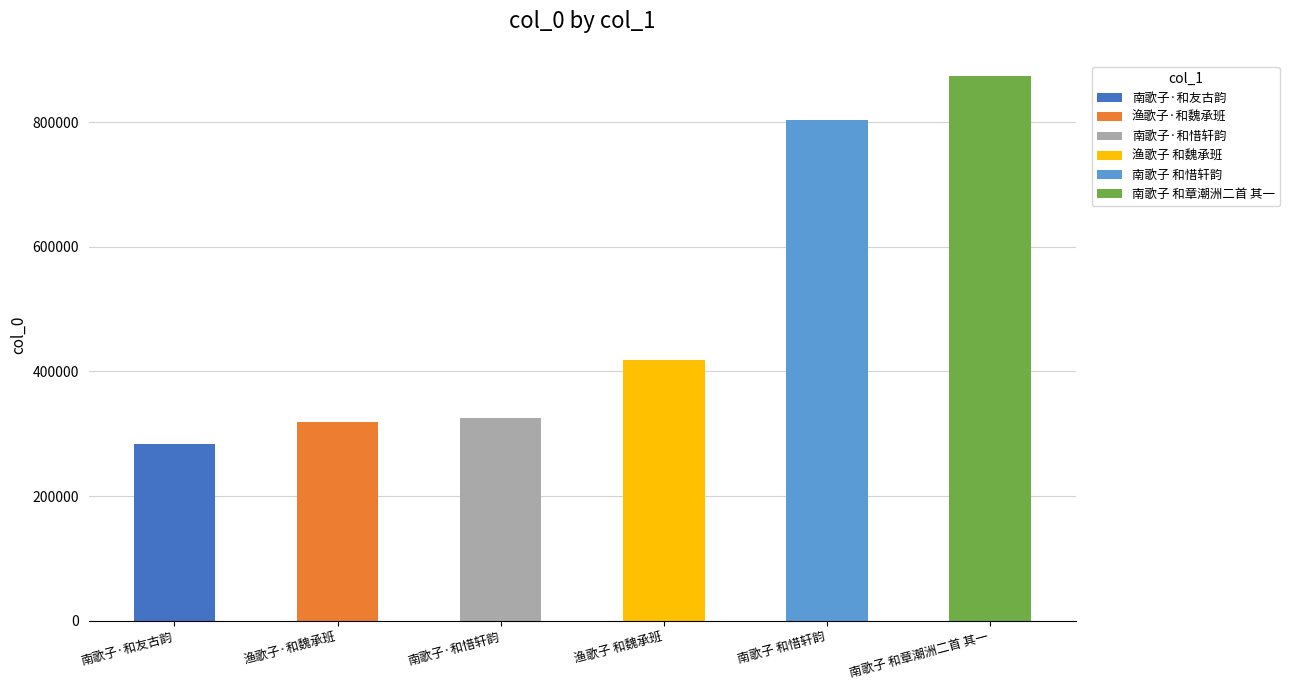

What position from the right is 渔歌子·和魏承班?

5